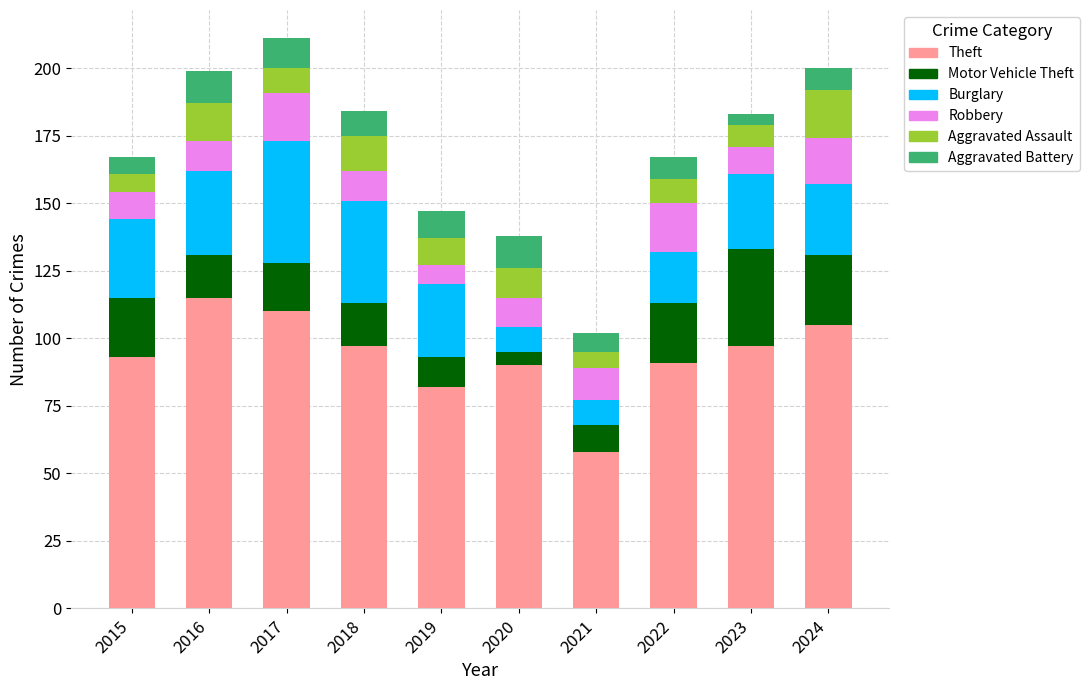

What is the total value across all series at 2015?

167